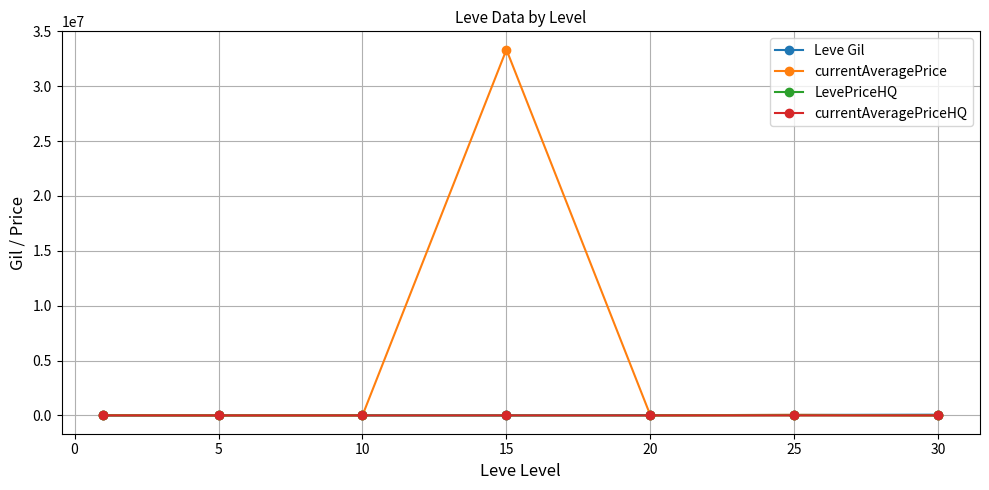

Which series has the largest range (max minus min)?

currentAveragePrice